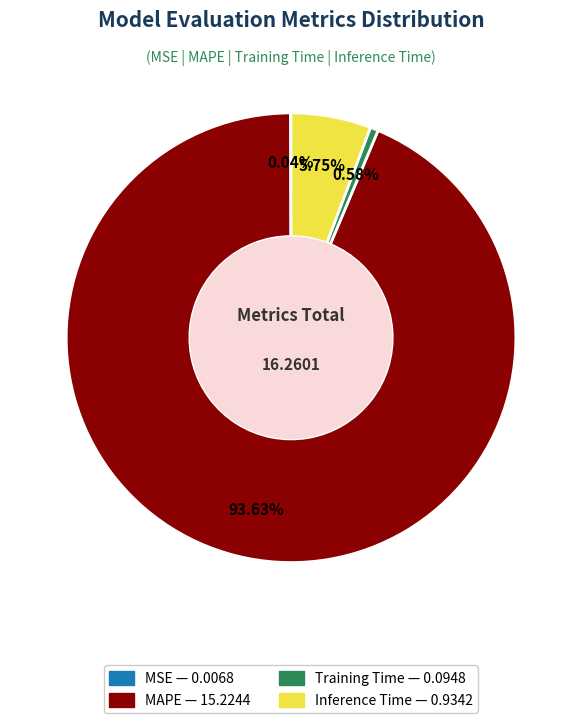

Combined, do Inference Time and Training Time account for over 50%?

No